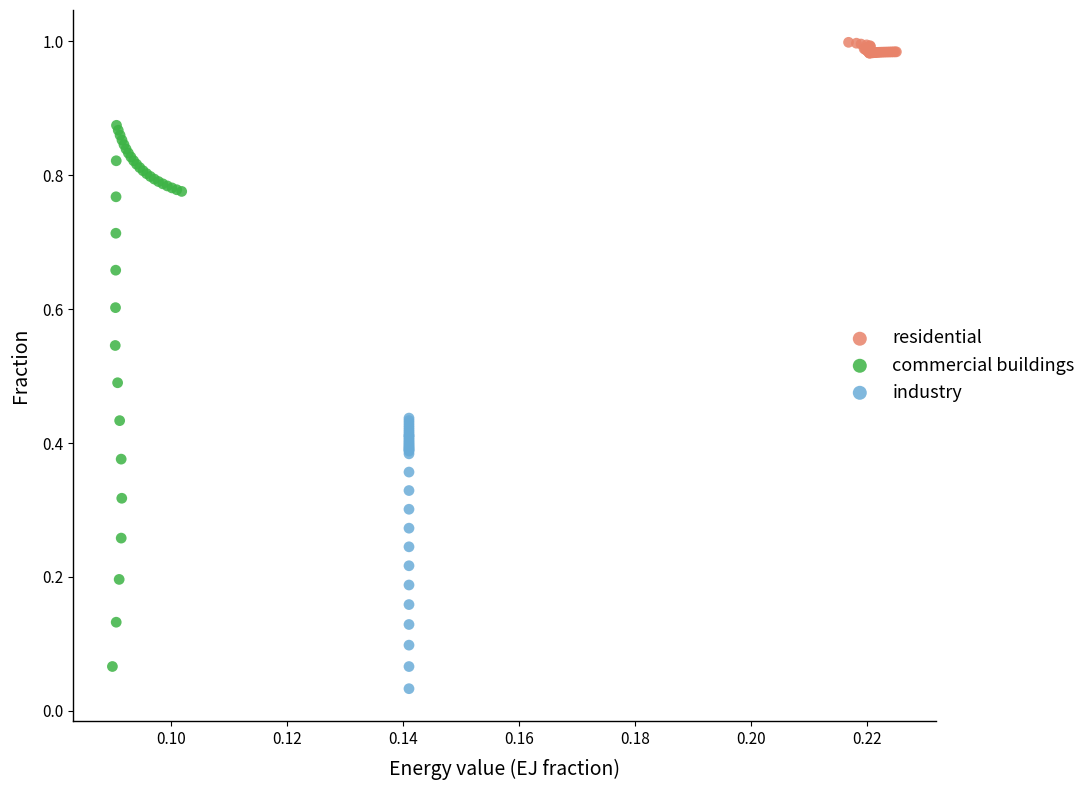

Which series has the largest Y range (max minus min)?

commercial buildings